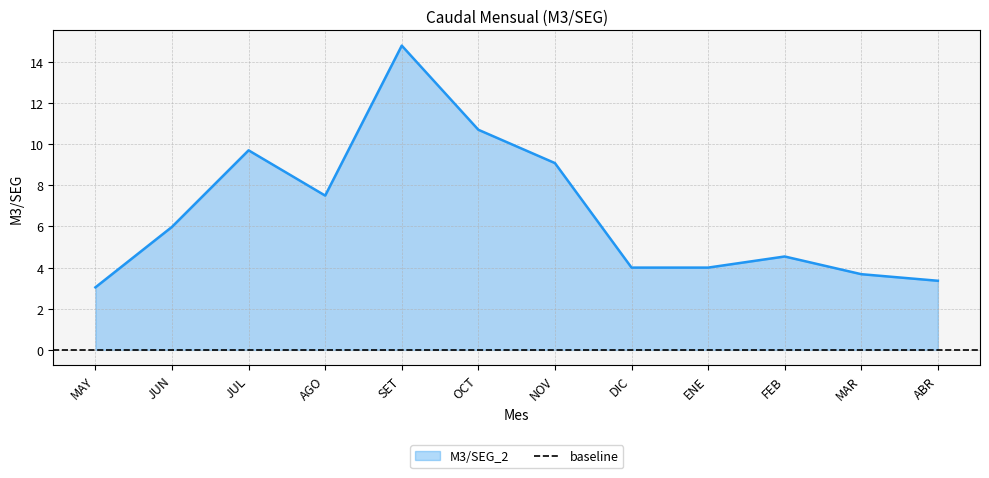

What is the change in value from FEB to MAR?

-0.9